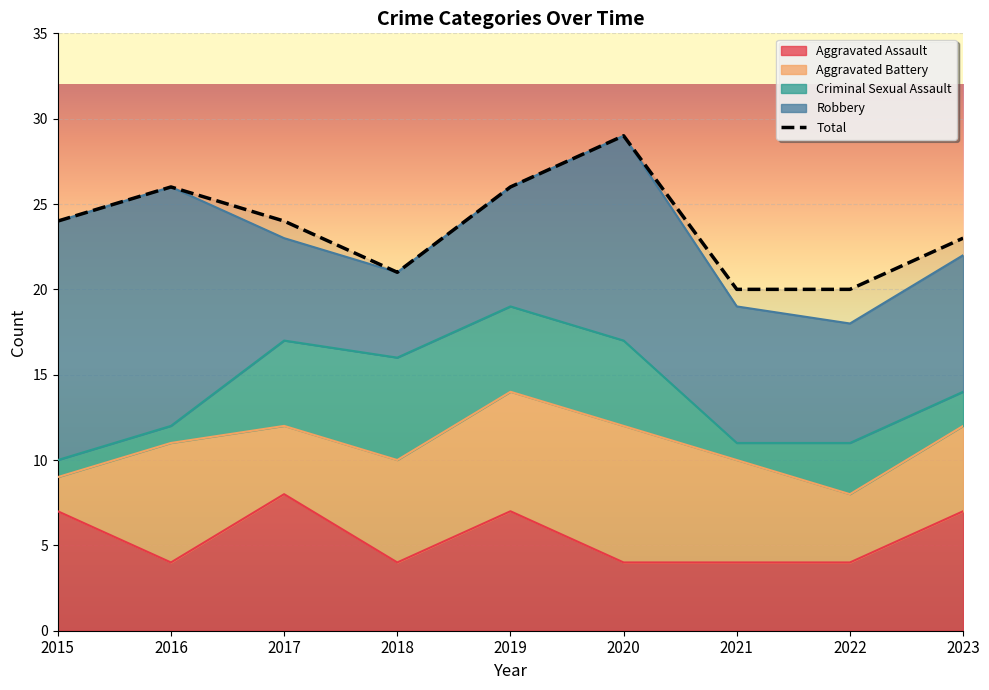

List the labels in order of value, largest first.

2020, 2016, 2019, 2015, 2017, 2023, 2018, 2021, 2022